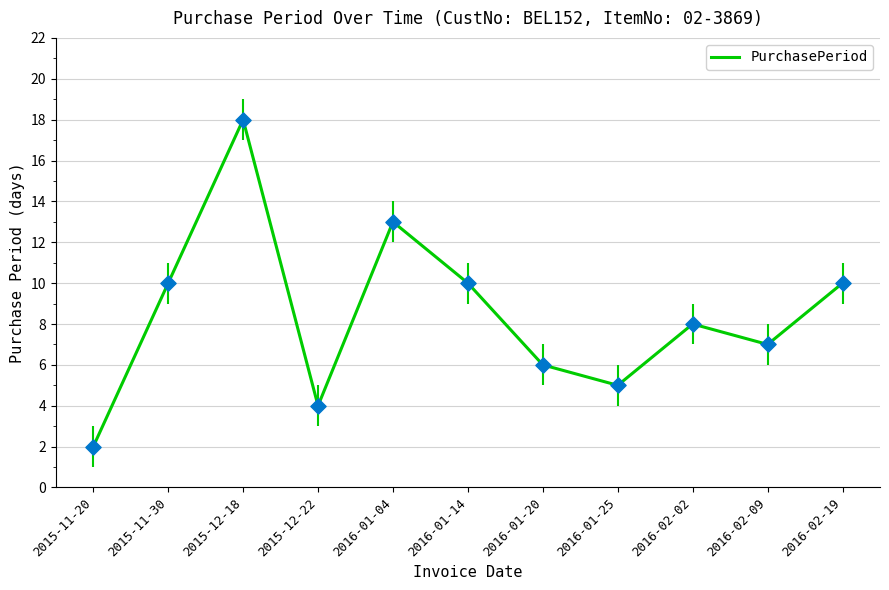

Between 2016-01-25 and 2016-01-14, which is larger?

2016-01-14